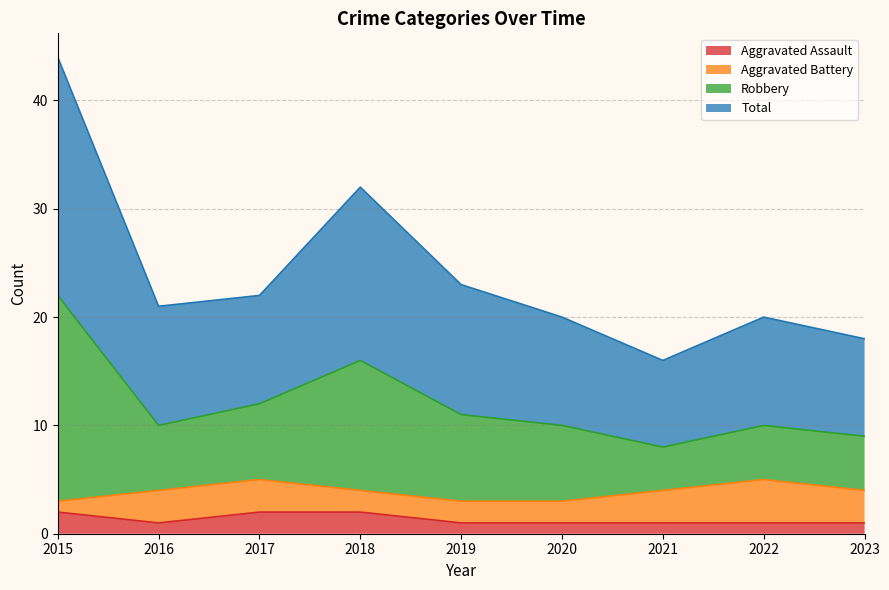

Which series has the largest total across all categories?

Robbery